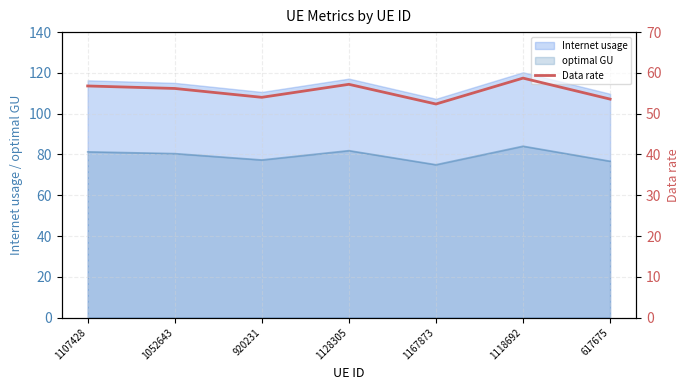

Approximately how many times larger is the value at 1118692 compared to 1052643?

1.0